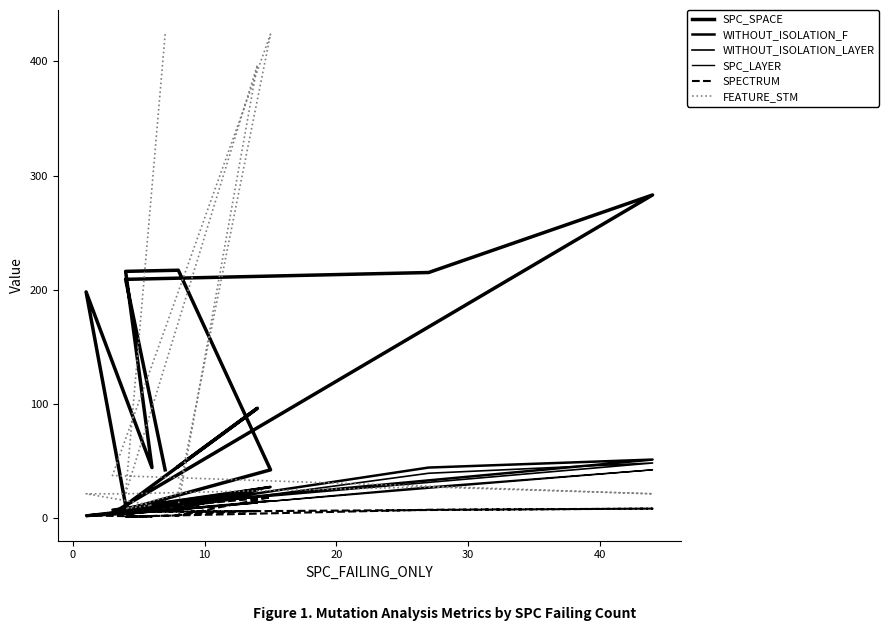

How many data points in SPC_SPACE are above 96?

6